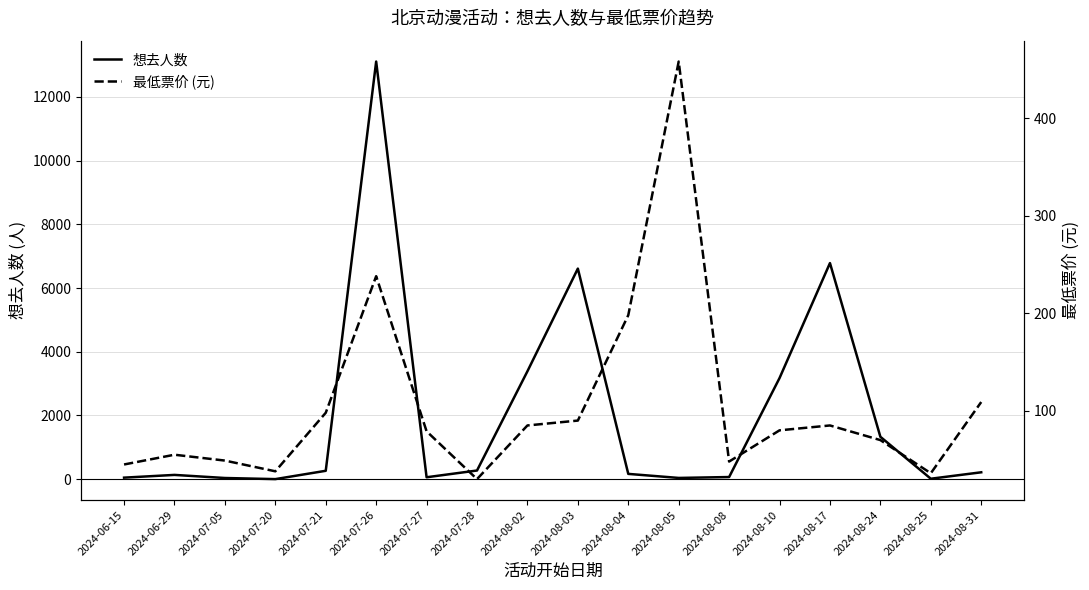

How many lines are shown in the chart?

2